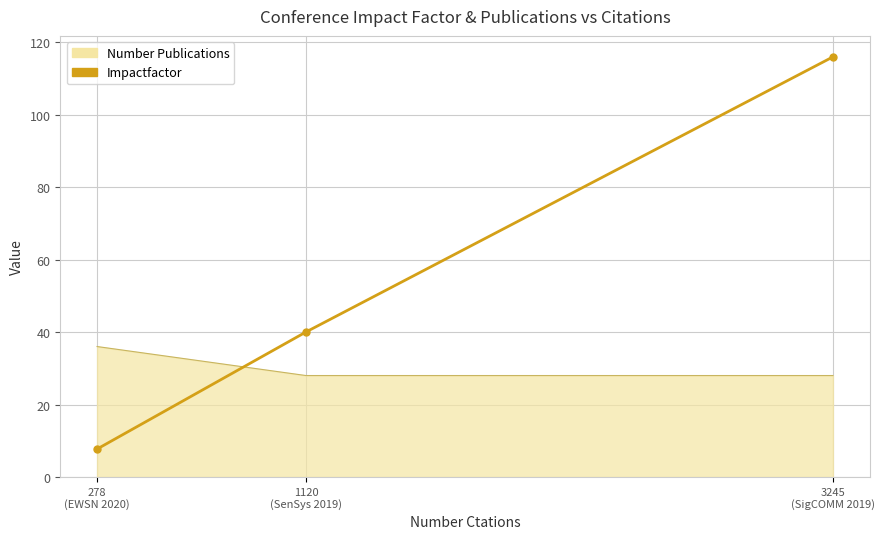

Which series has the widest spread of values?

Impactfactor